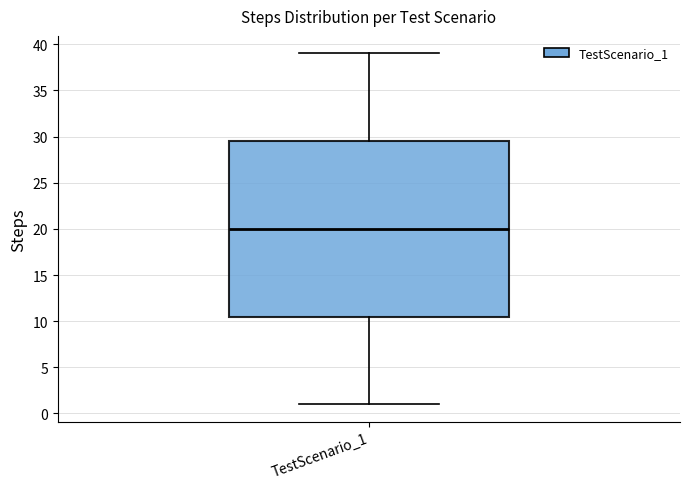

Transcribe this box plot: give where the median line is, the range the box spans, and where the two whiskers end, as read against the y-axis. The values are not printed on the chart, so give them approximately, as read against the axis.

median 20.0, box 10.5 to 29.5, whiskers 1.0 to 39.0